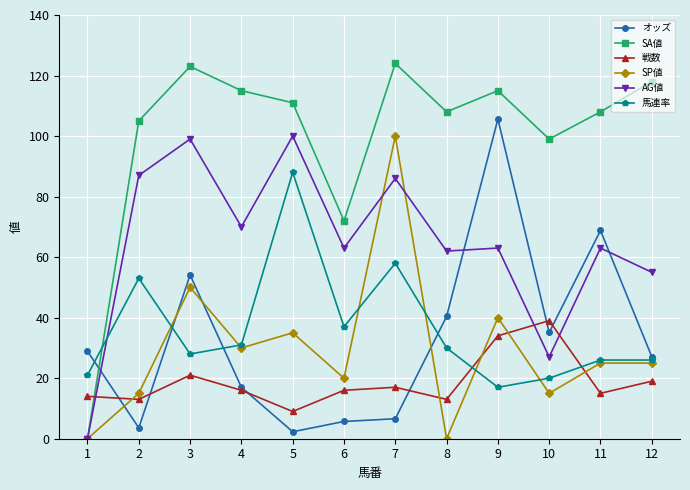

What is the difference between the highest and lowest values at 6?

66.3